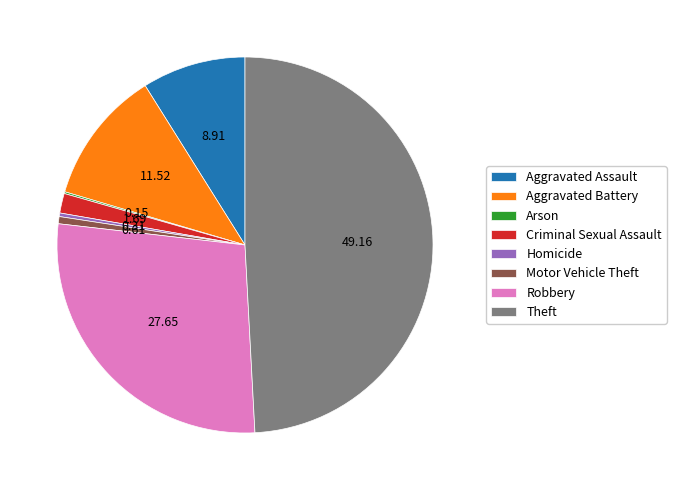

Does any single category account for the majority?

No